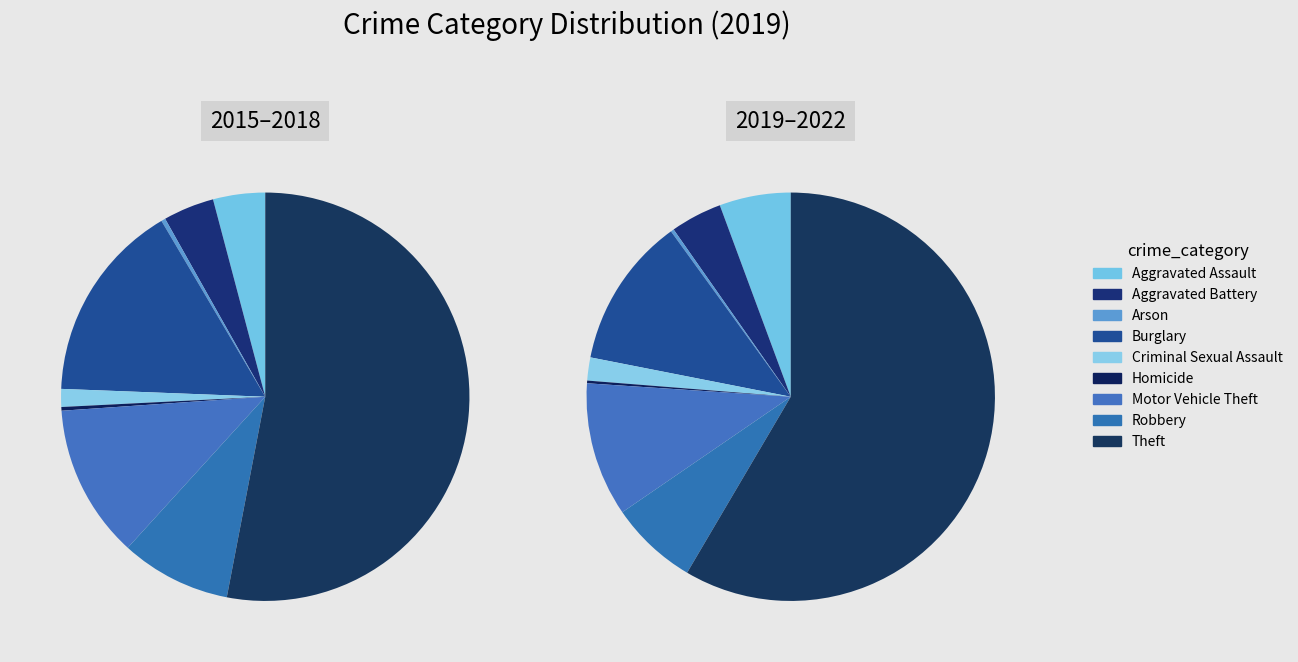

True or false: Theft accounts for 47% of the total.

False